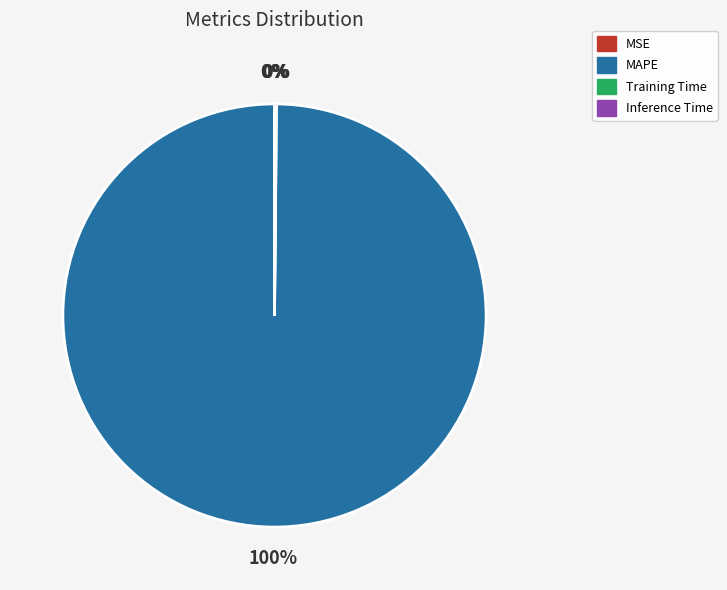

To the nearest percent, what is the average slice percentage?

25%